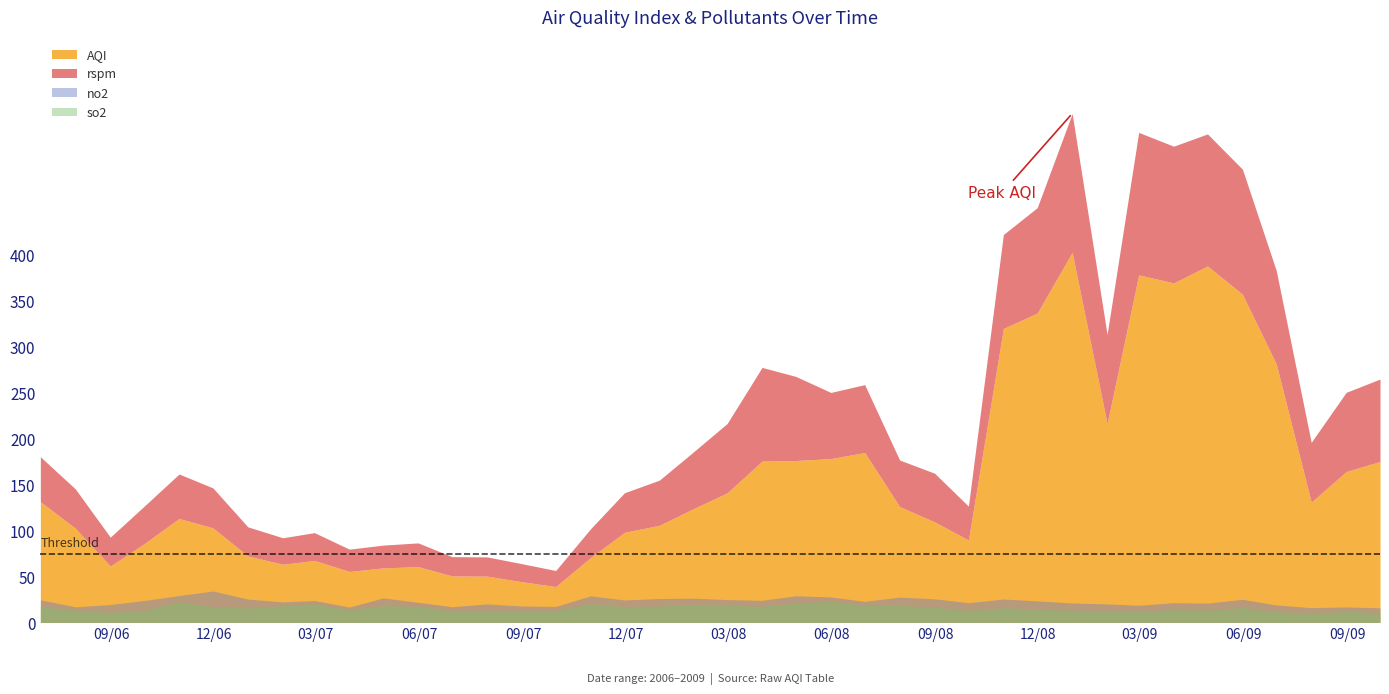

Rank the series at 2006-08-31 from lowest to highest value.

so2, no2, rspm, AQI